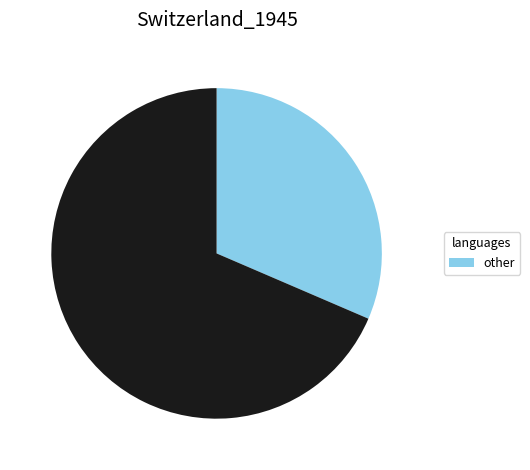

Is there a majority slice in this chart?

Yes